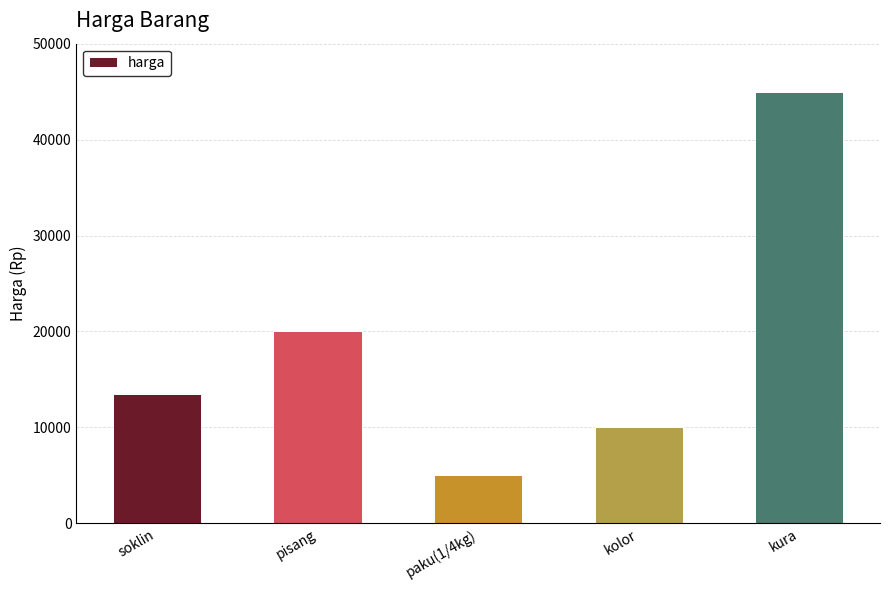

Rank the categories by value from highest to lowest.

kura, pisang, soklin, kolor, paku(1/4kg)